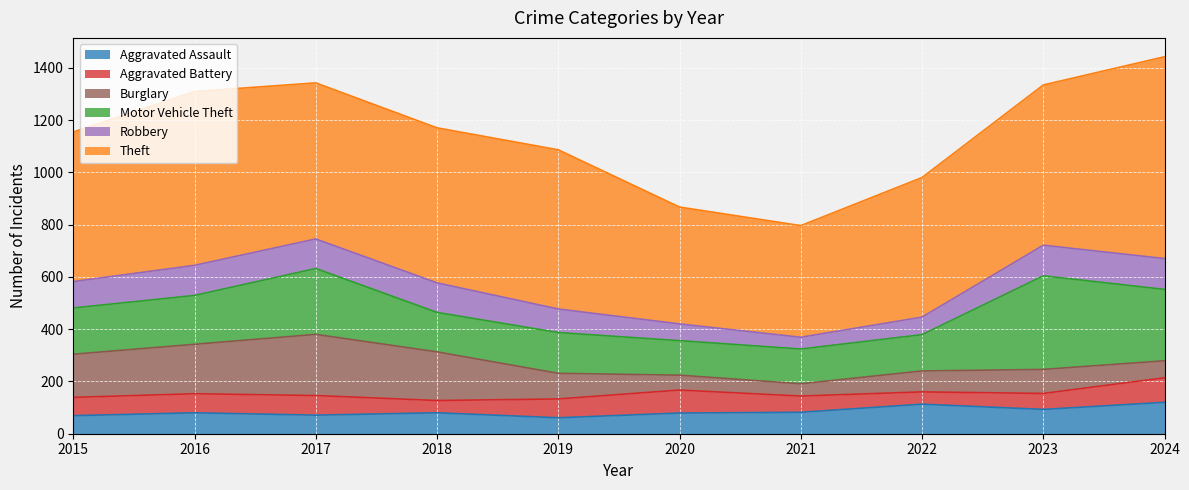

Where does the Aggravated Battery series first go above 72?

2016